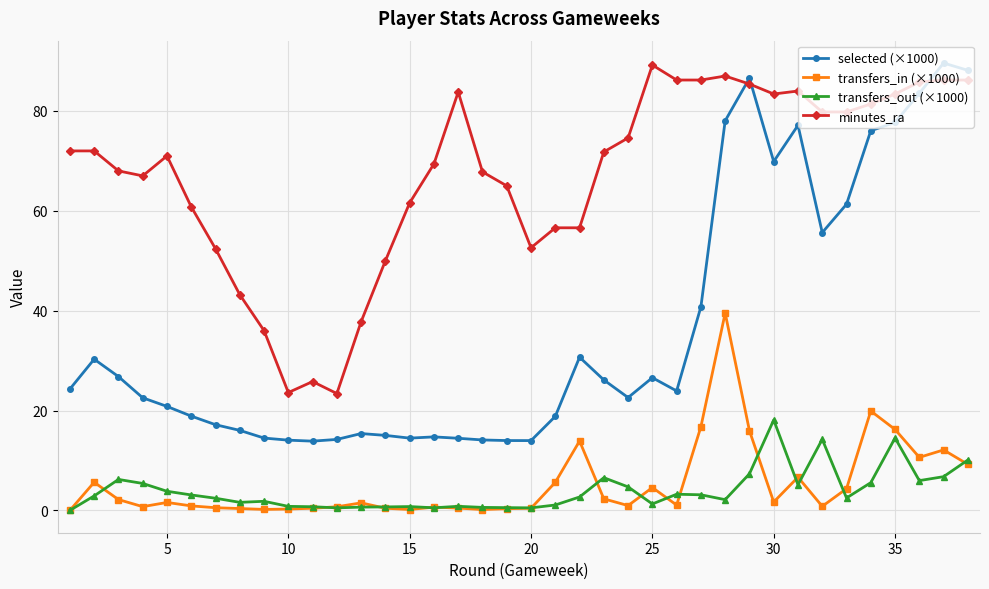

Which series has the largest total across all categories?

minutes_ra